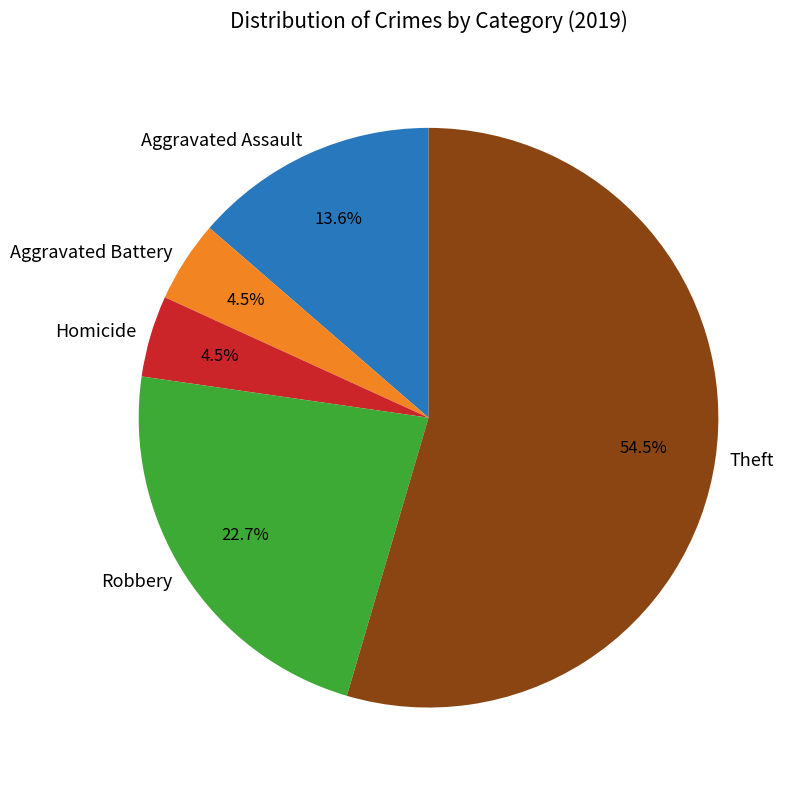

Which has a higher value, Aggravated Assault or Robbery?

Robbery